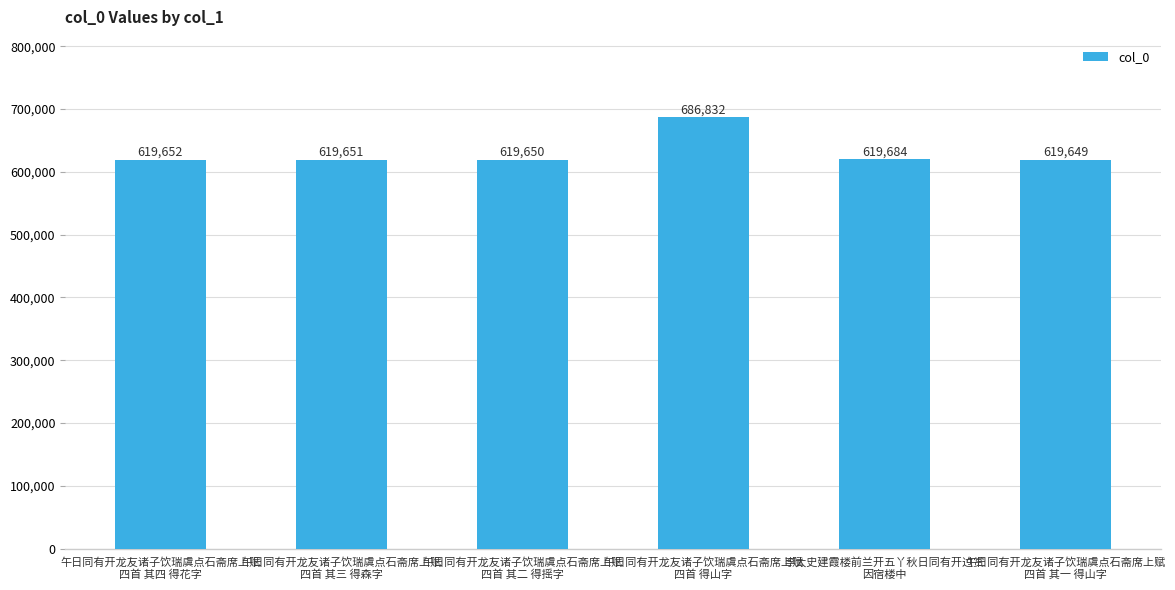

What is the sum of all values?

3785118